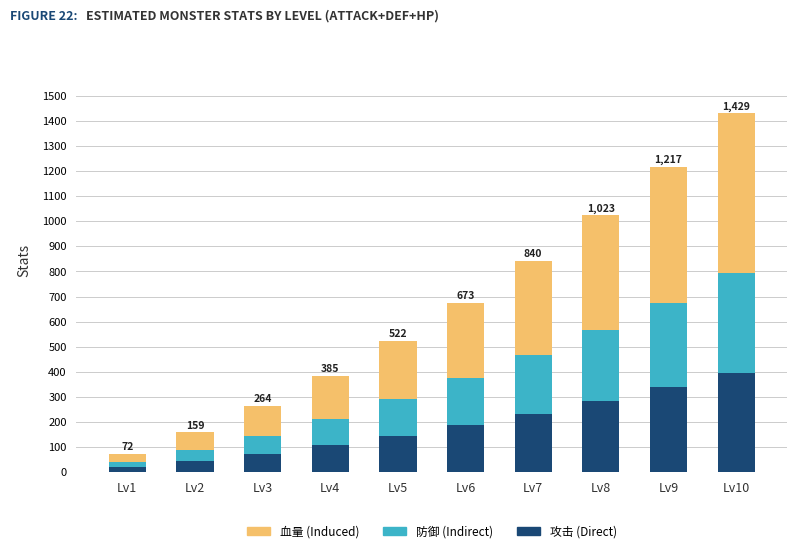

What is the sum of all 攻击 (Direct) values?

1828